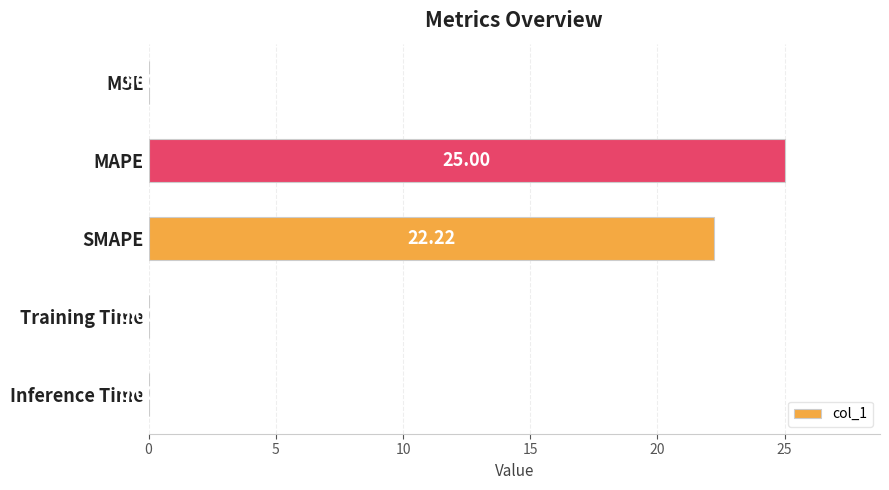

What is the average value?

9.4